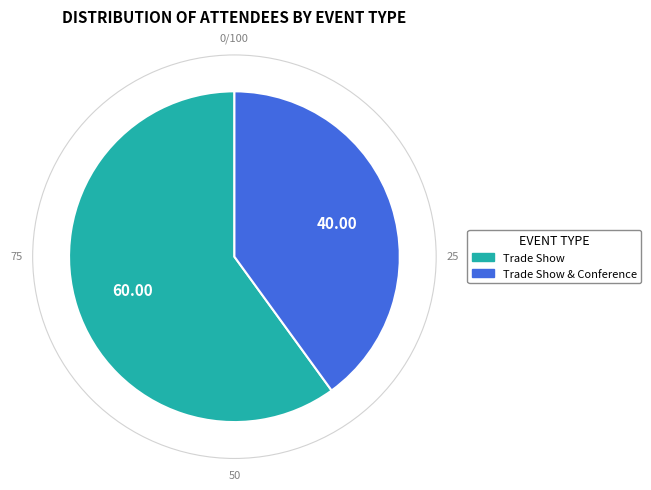

How many slices are in this pie chart?

2